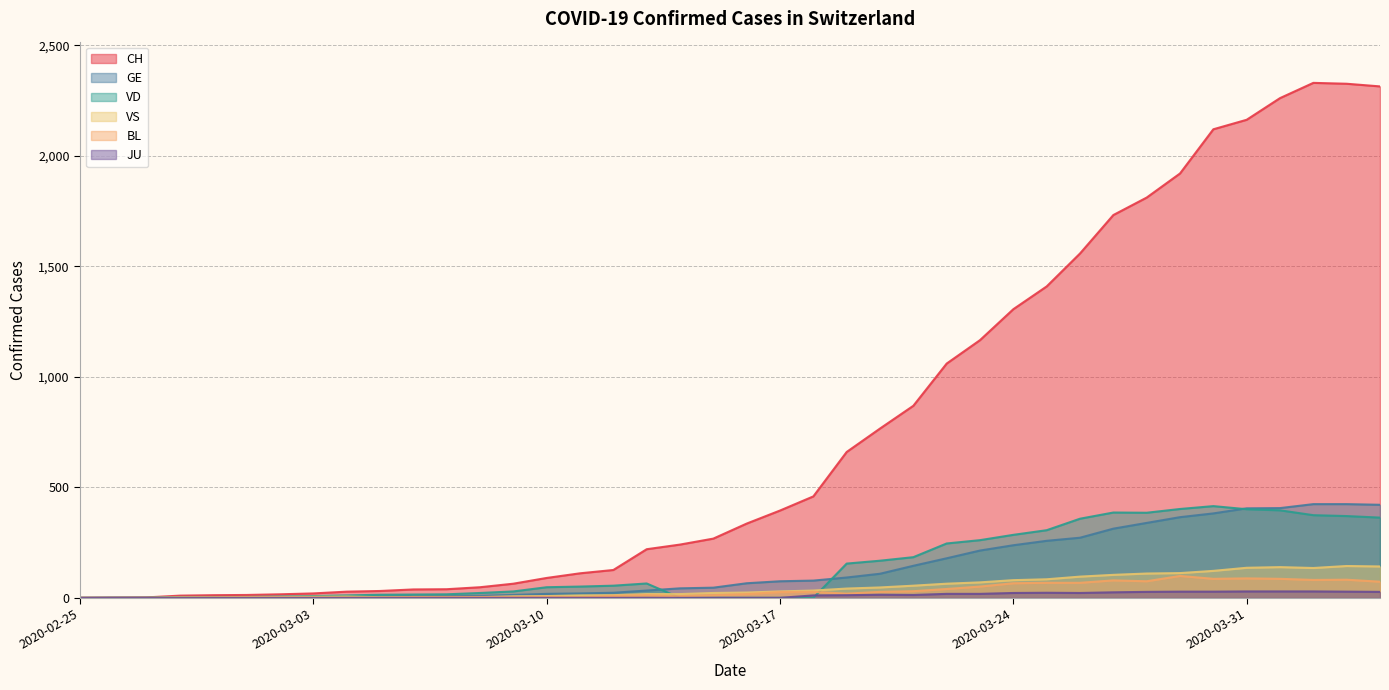

At how many categories does at least one series exceed 110?

25